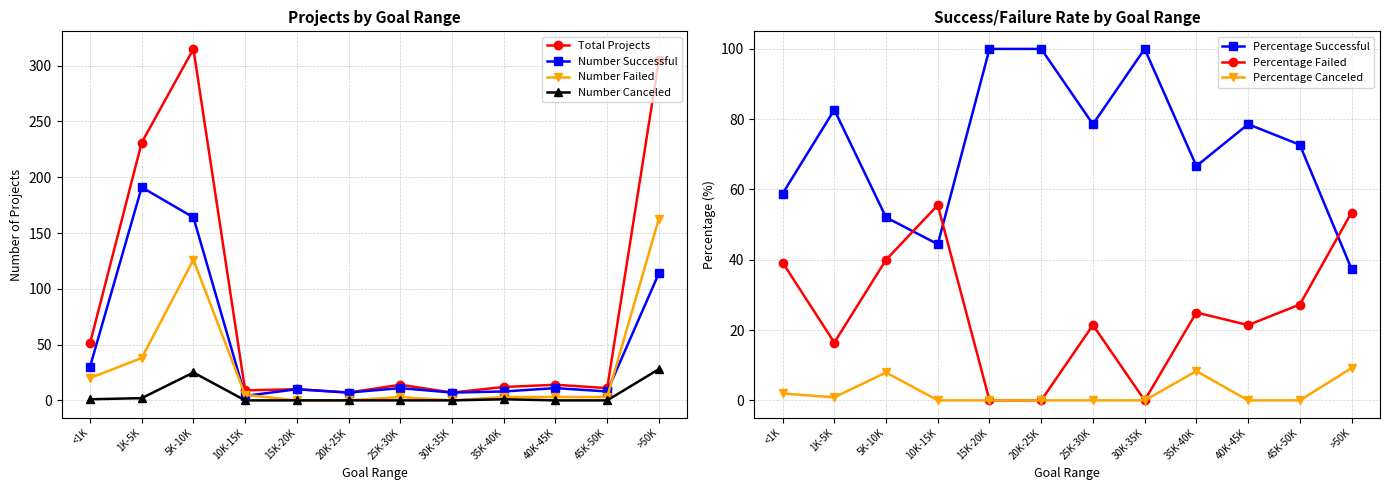

Is this an area chart (filled region under the line)?

No